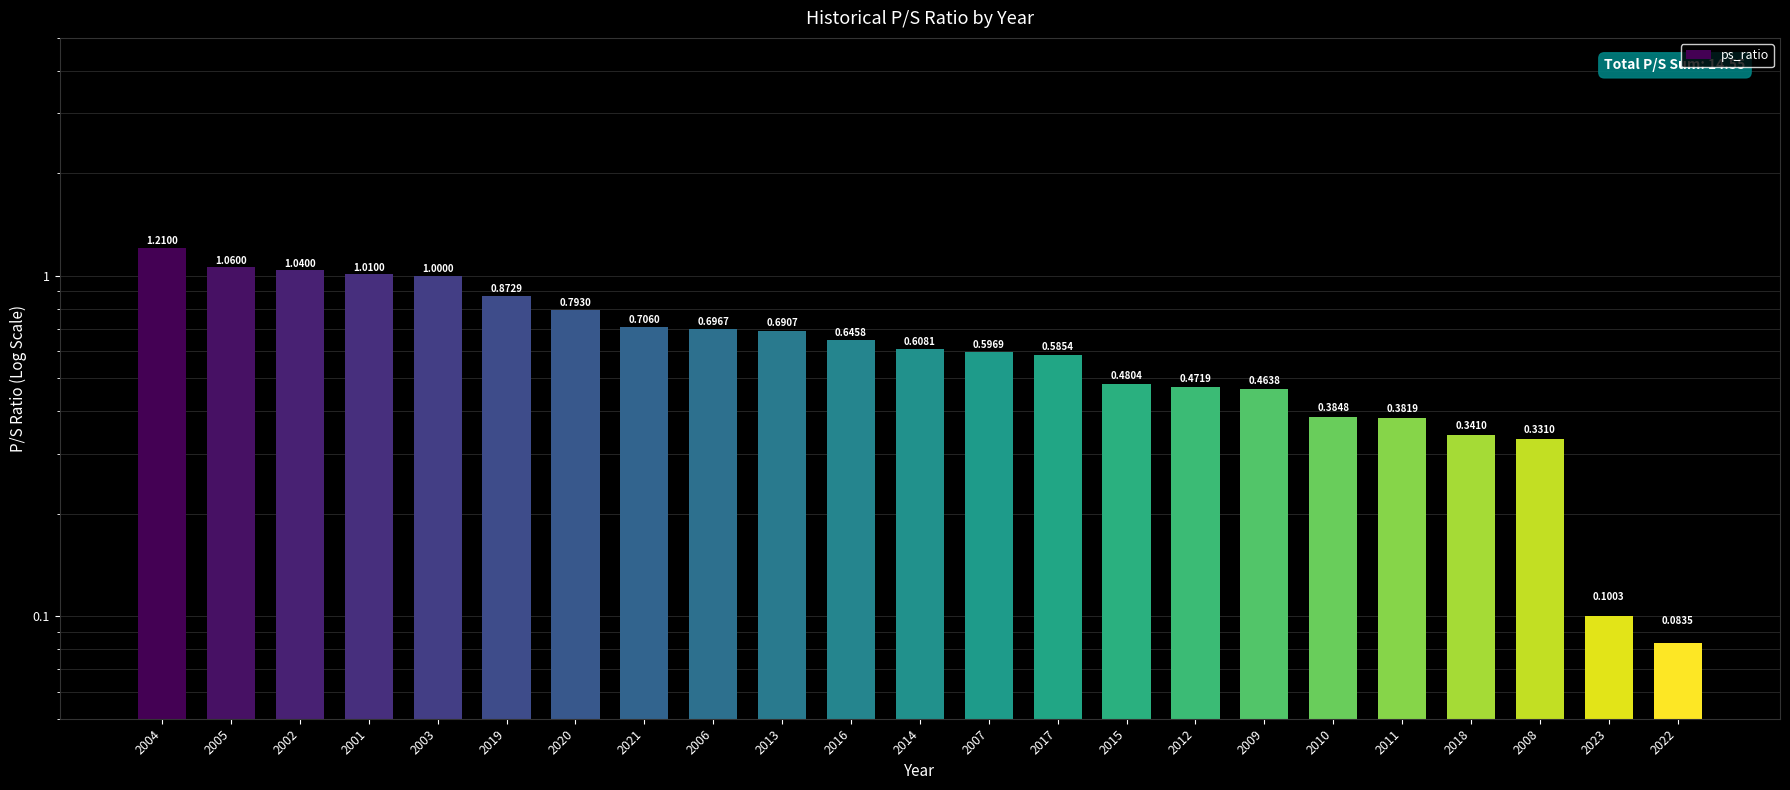

What is the value of the 8th bar from the left?

0.7